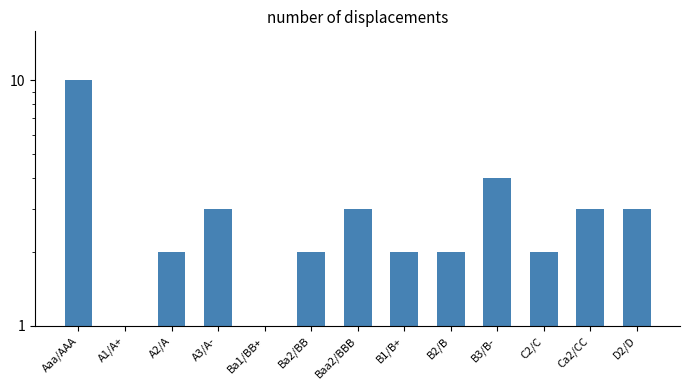

What is the minimum value shown in the chart?

1